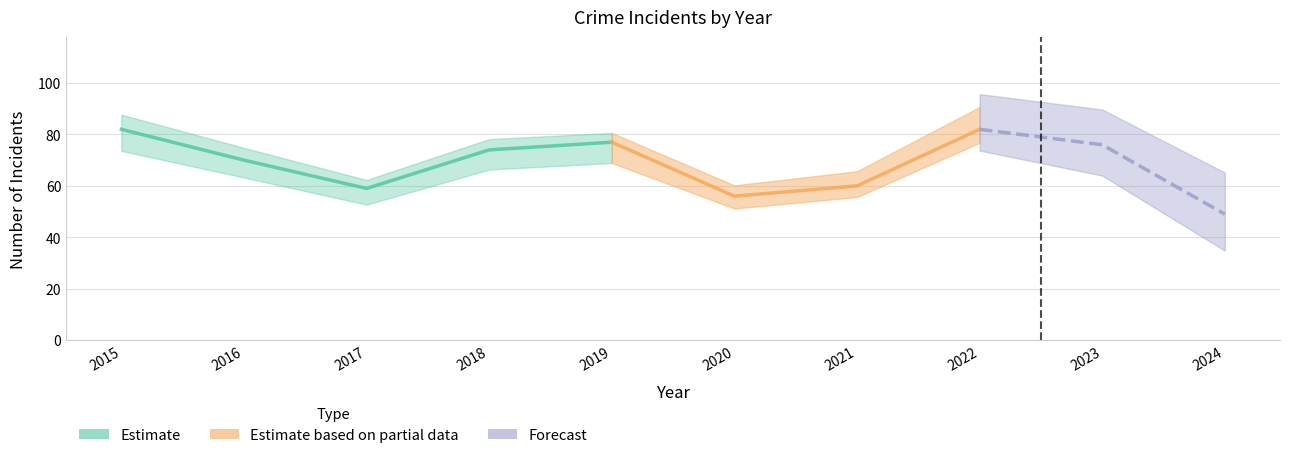

Does the chart have visible grid lines?

Yes